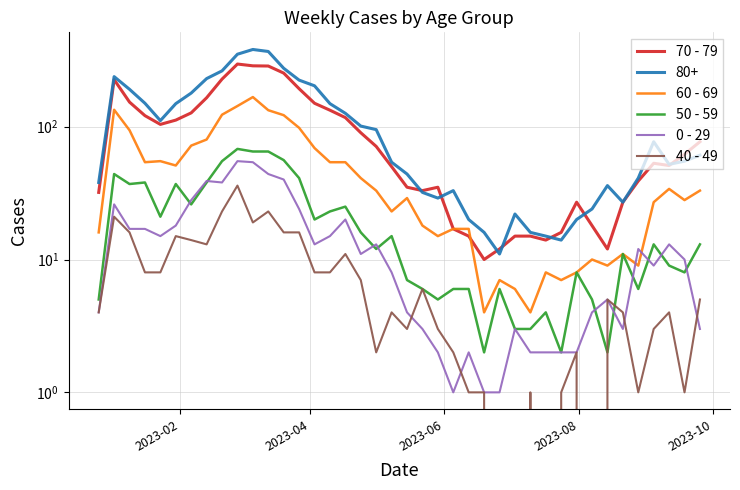

At how many categories does at least one series exceed 247?

4